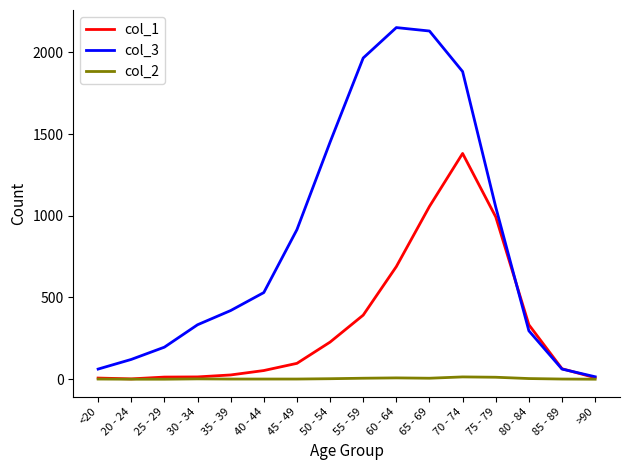

At how many categories does at least one series exceed 821?

7